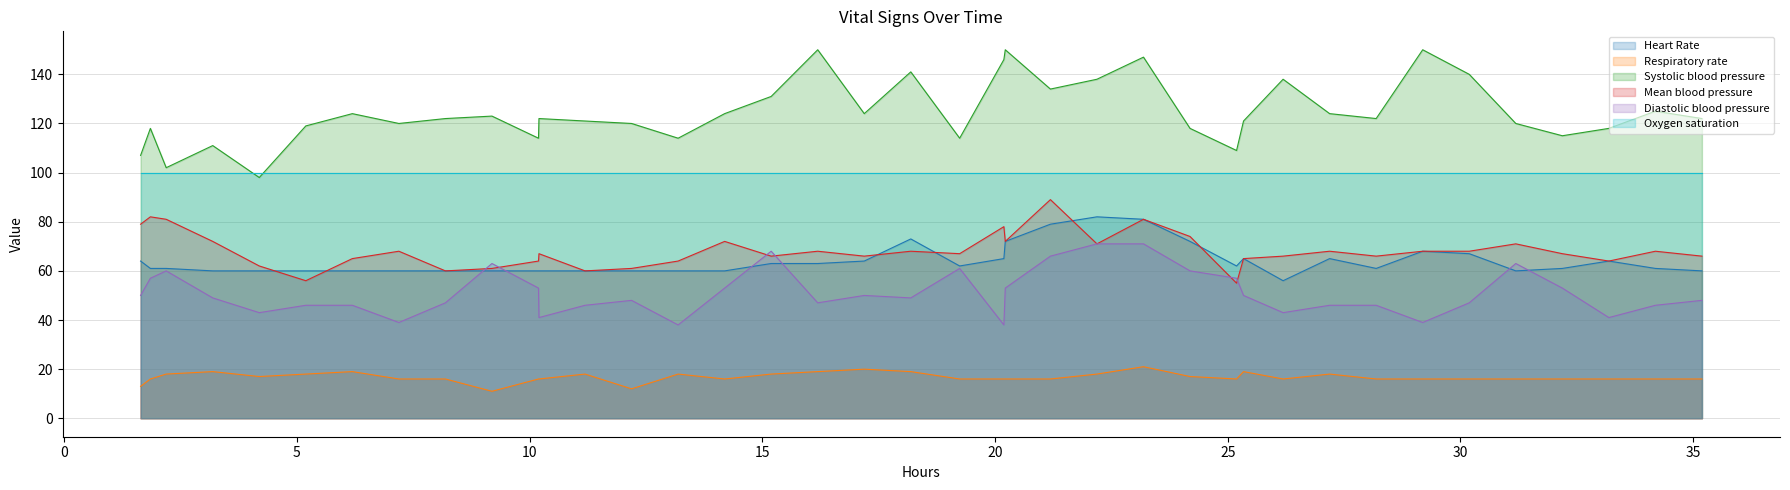

Which series has the widest spread of values?

Systolic blood pressure